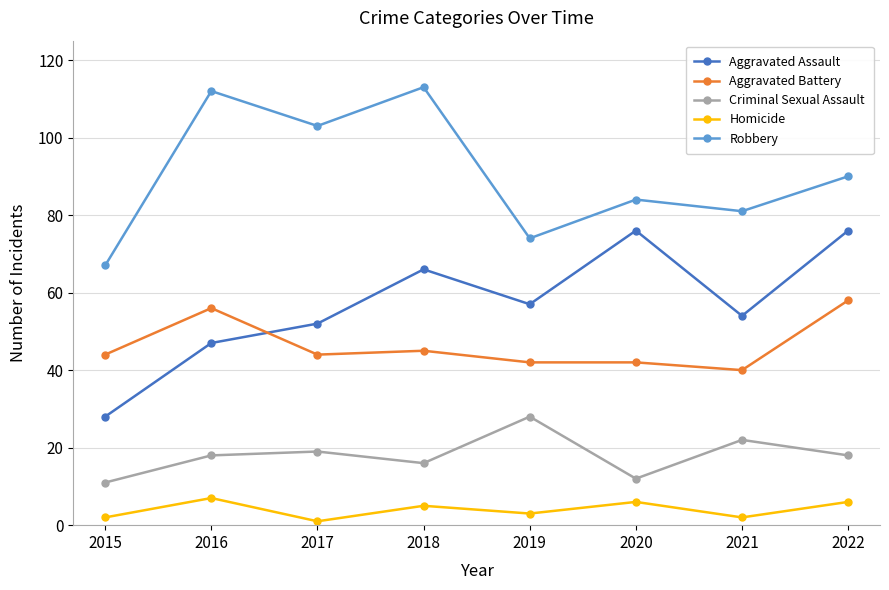

True or false: Robbery and Aggravated Assault intersect in this chart.

False